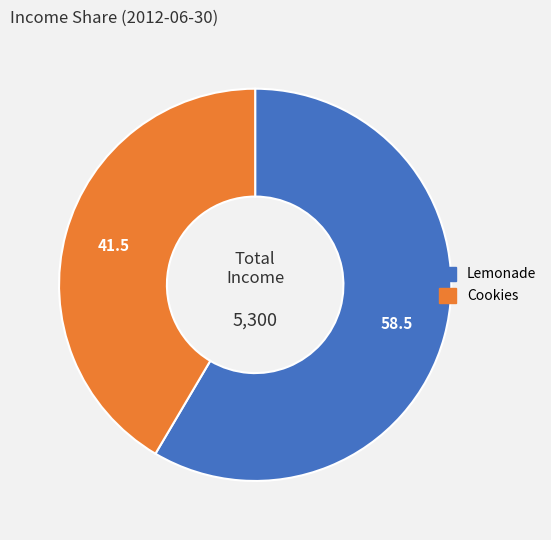

The Lemonade slice represents 58% of the pie. True or false?

True